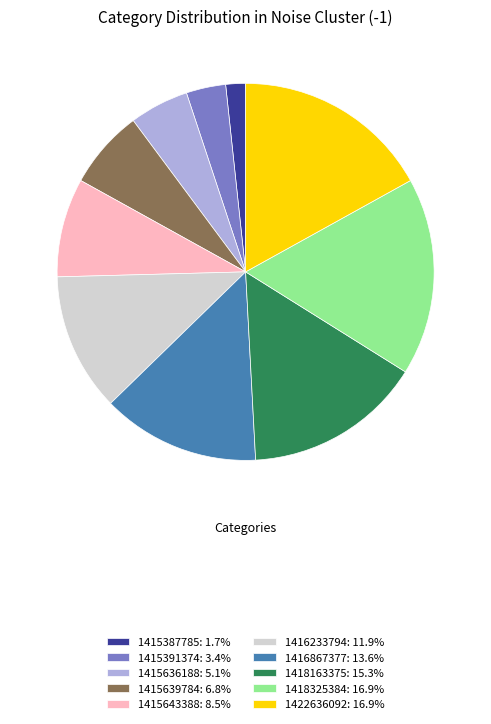

What is the ratio of the value at 1418163375: 15.3% to the value at 1416867377: 13.6%?

1.1